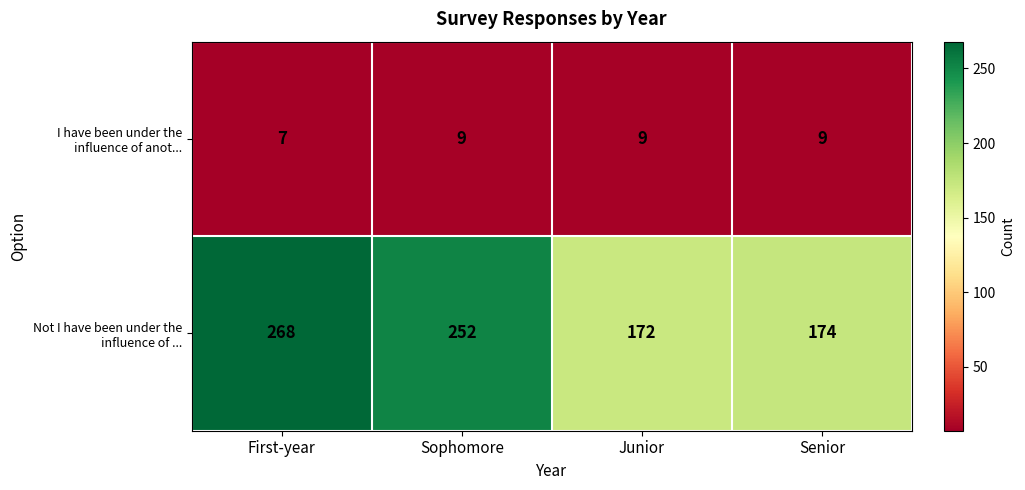

What is the minimum value for Not I have been under the influence of ...?

172